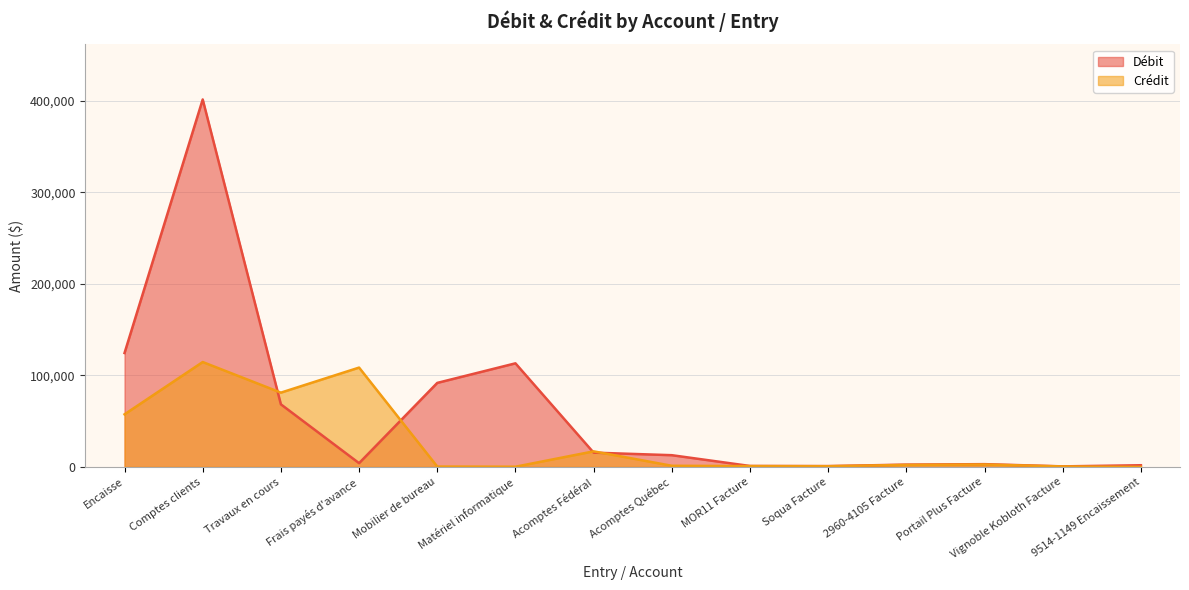

What is the highest value of the Débit series?

401271.0